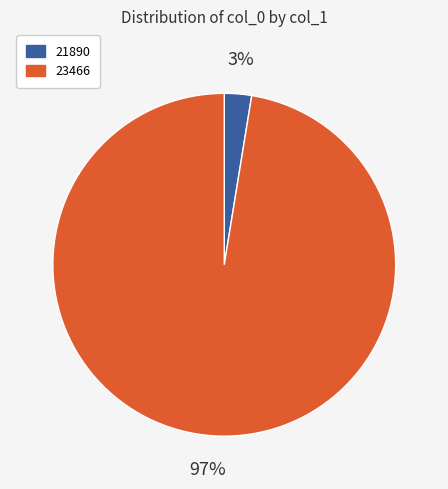

The 23466 slice represents 97% of the pie. True or false?

True